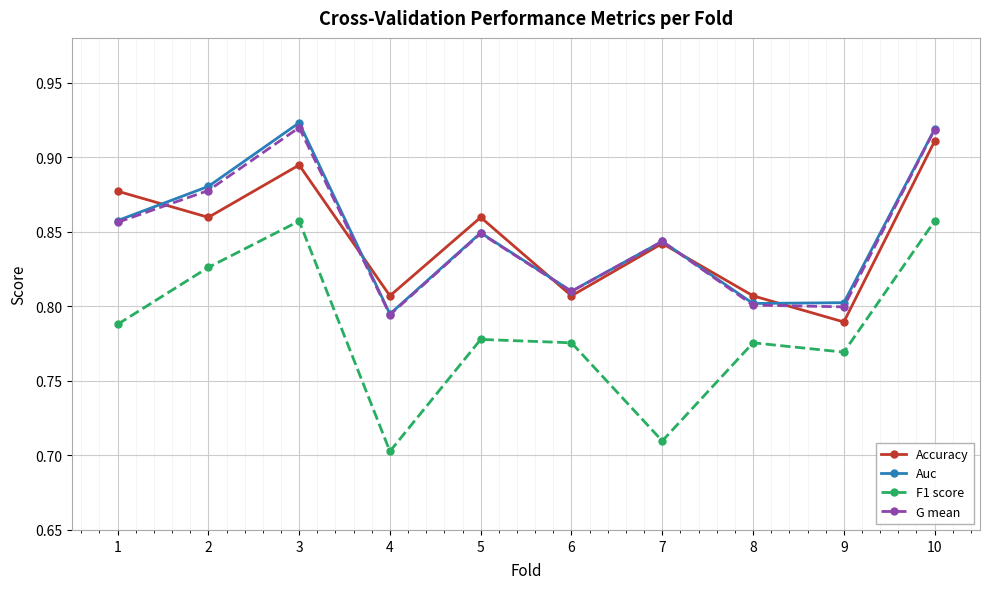

The value of Auc at 3 is 0.2. True or false?

False